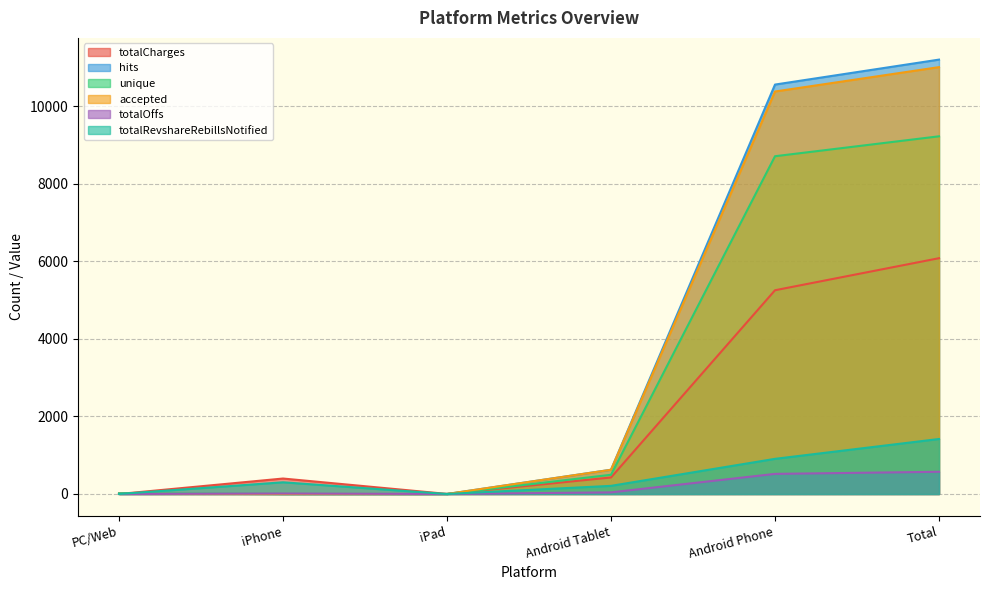

Where does the totalCharges series first go above 426?

Android Phone